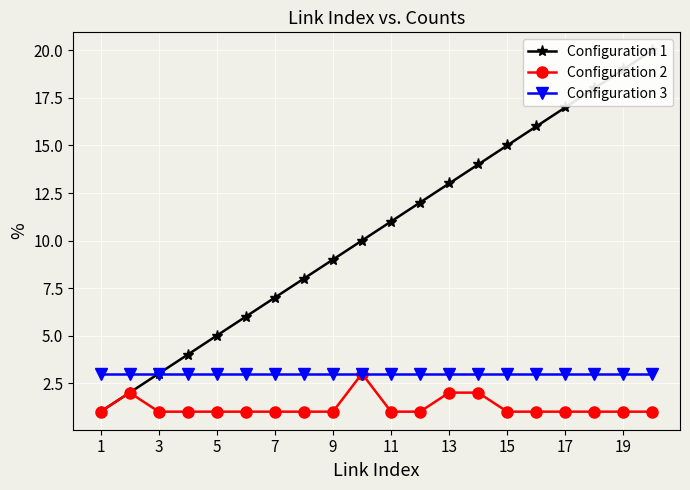

How many distinct data groups are displayed?

3